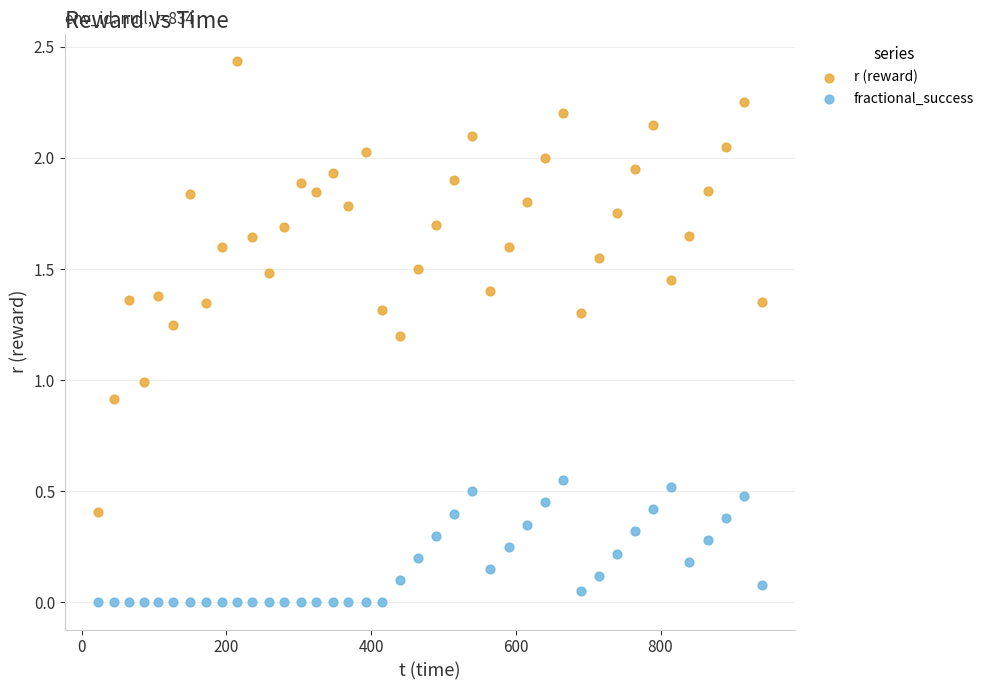

Across all data points, what is the range of X values (max minus min)?

917.4